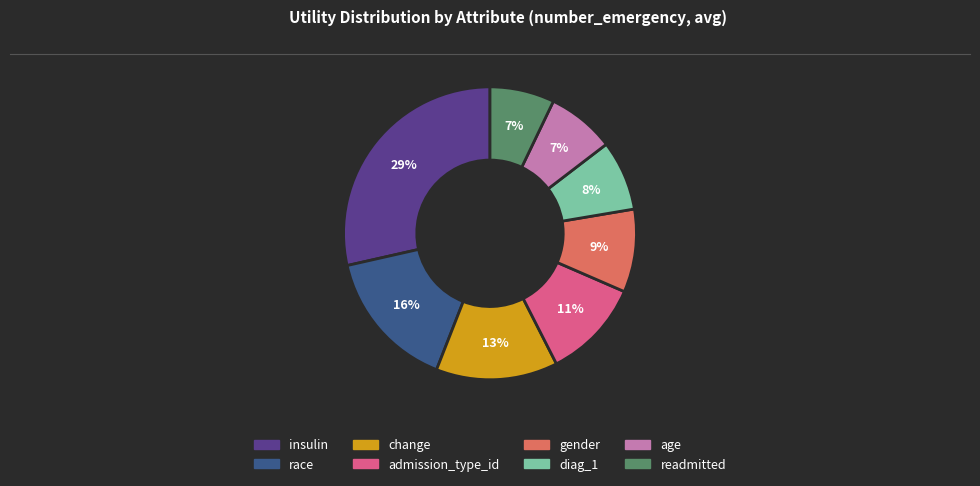

What is the ratio of the value at readmitted to the value at insulin?

0.2